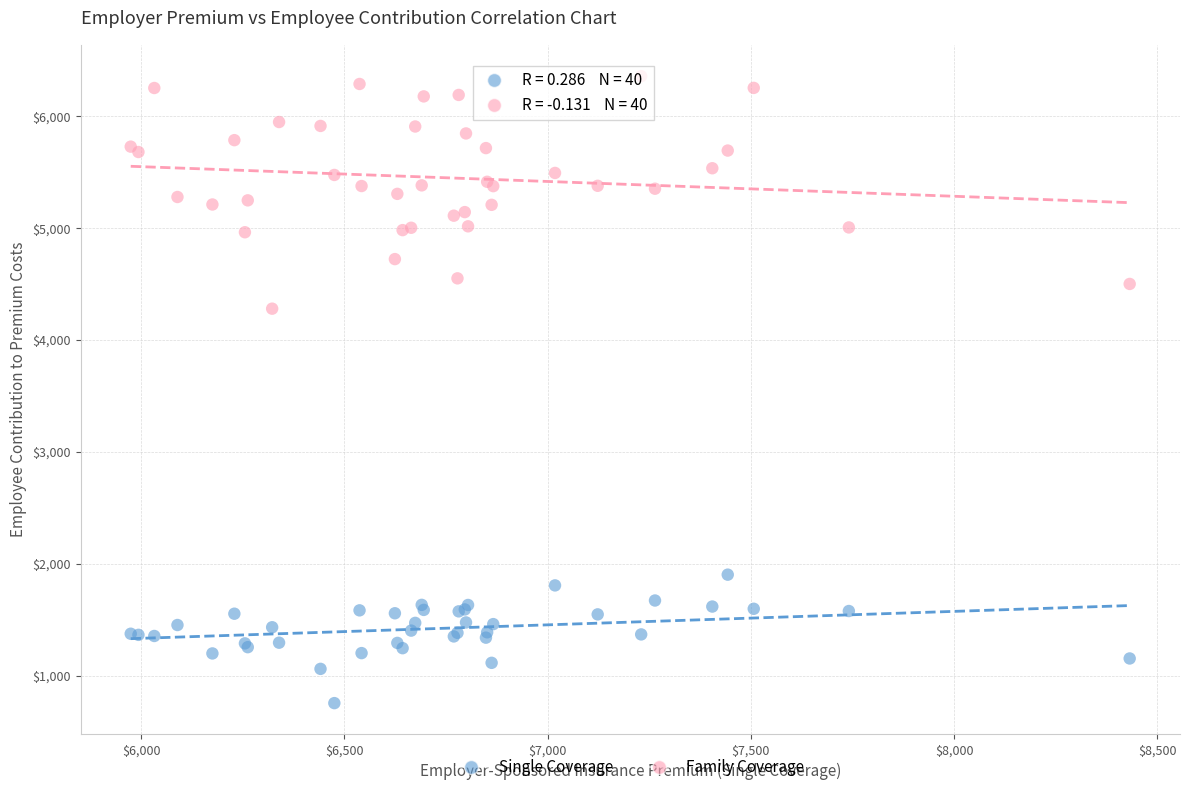

Across all series, what Y value is closest to 3556?

4280